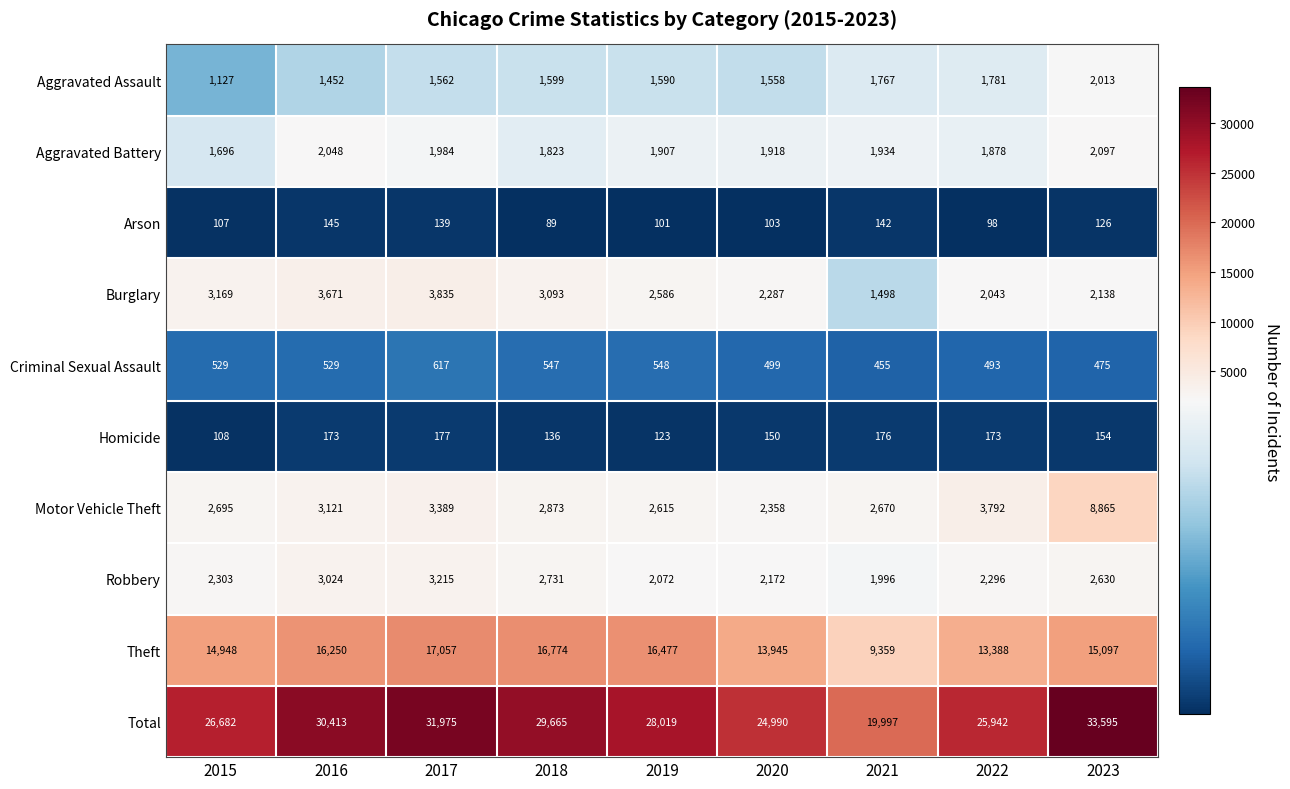

Is it true that Motor Vehicle Theft equals 3681 at 2023?

False